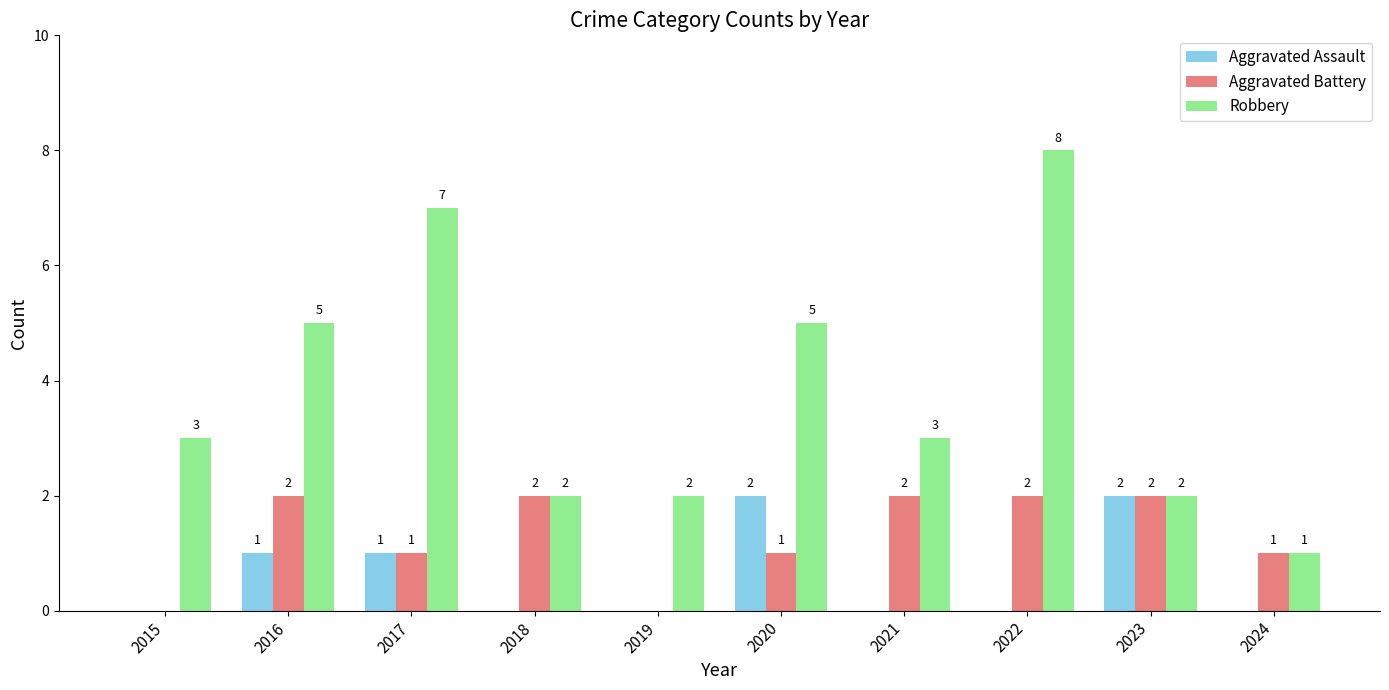

Reading left to right, extract all data points from this chart.

Aggravated Assault: 0	1	1	0	0	2	0	0	2	0
Aggravated Battery: 0	2	1	2	0	1	2	2	2	1
Robbery: 3	5	7	2	2	5	3	8	2	1